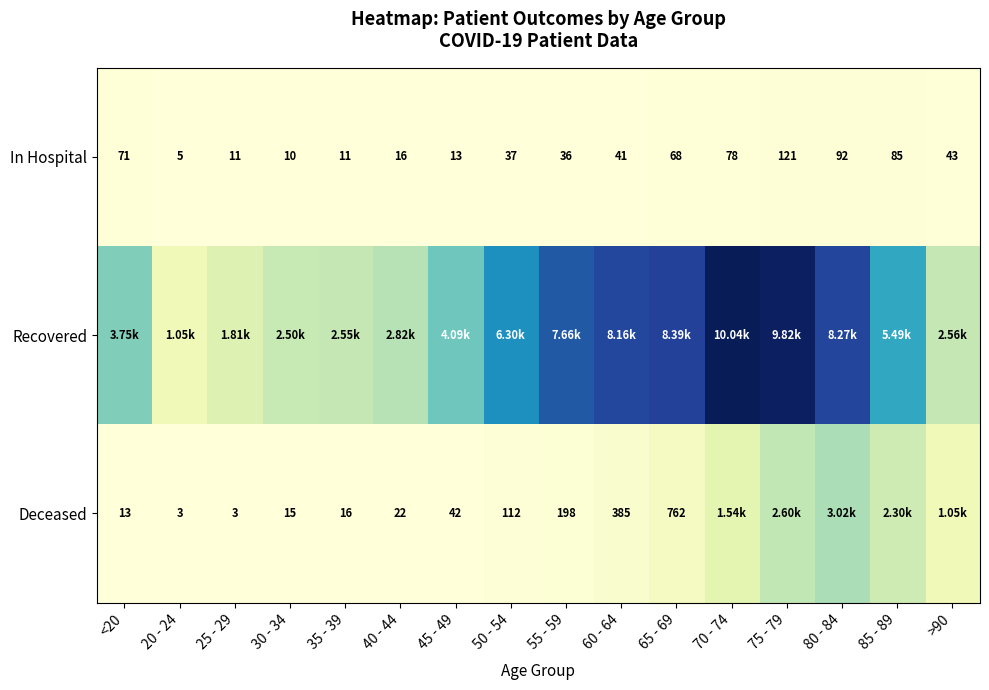

What is the difference between the Deceased values at 45 - 49 and 60 - 64?

343